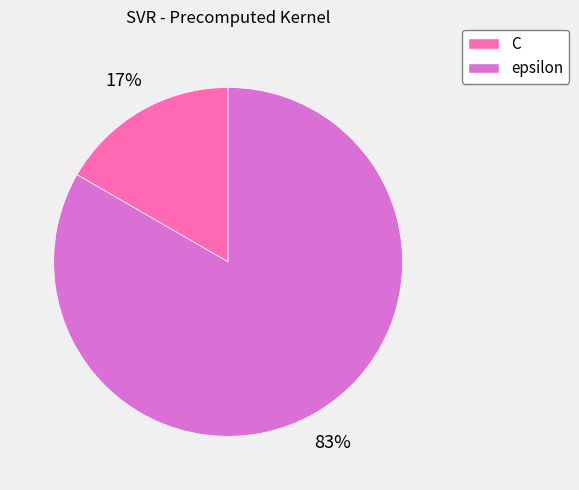

Is the sum of C and epsilon greater than half?

Yes